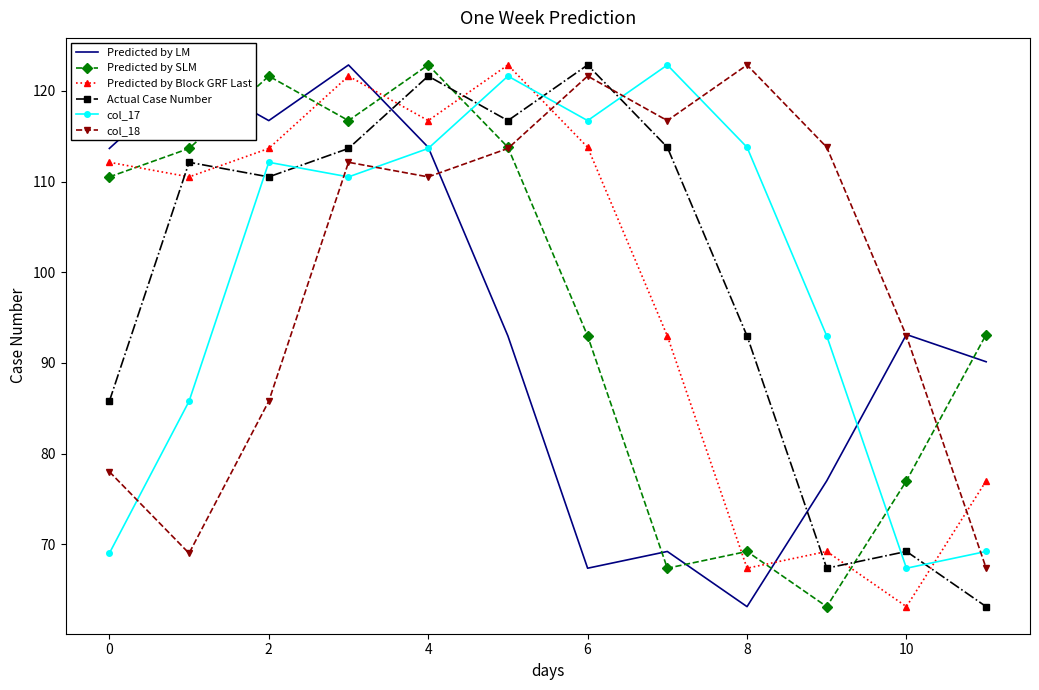

How many times do Predicted by SLM and Predicted by LM cross each other?

7